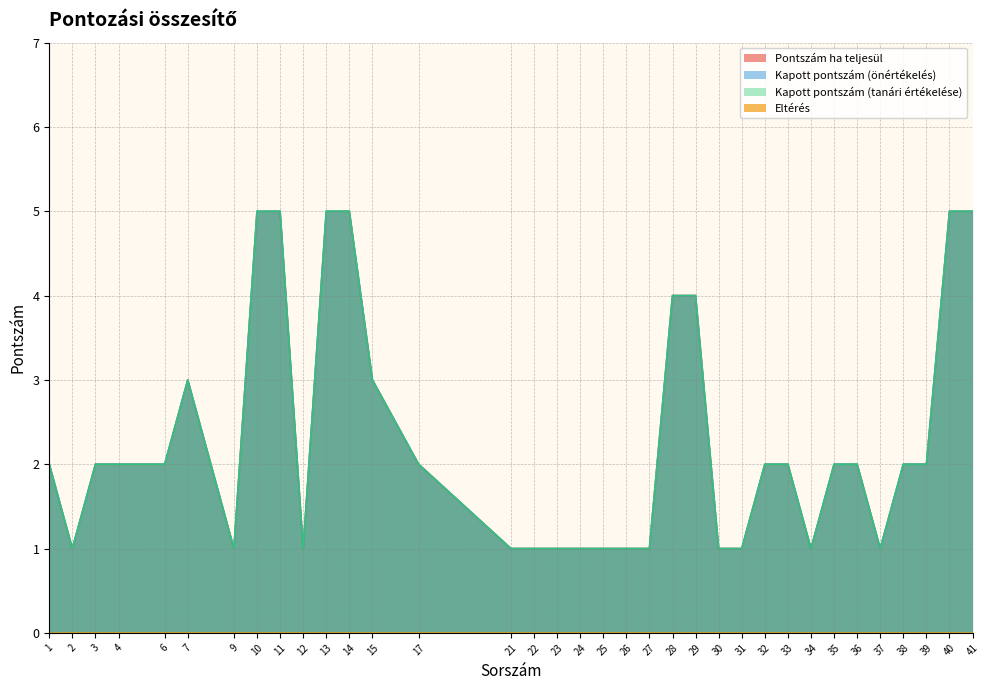

Which series changed the most between 2 and 38?

Pontszám ha teljesül